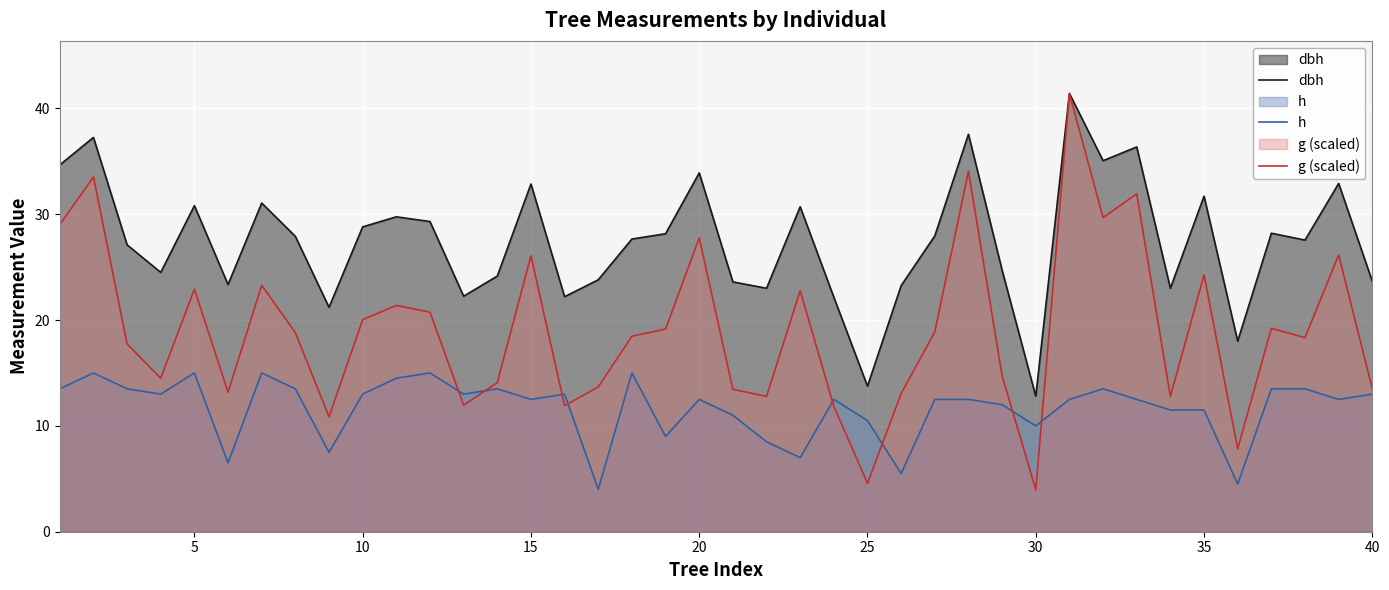

Rank the series by their average value, from lowest to highest.

h, g (scaled), dbh